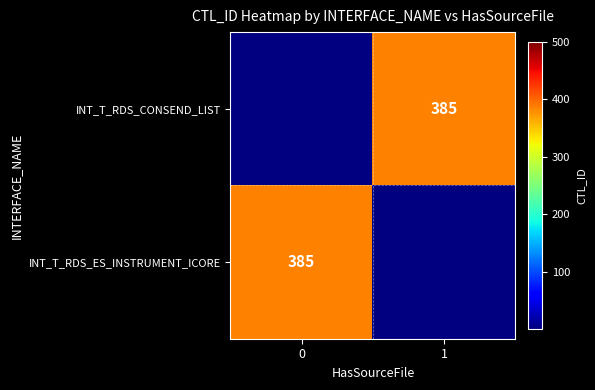

True or false: INT_T_RDS_ES_INSTRUMENT_ICORE has a value of 385.0 at 0.

True